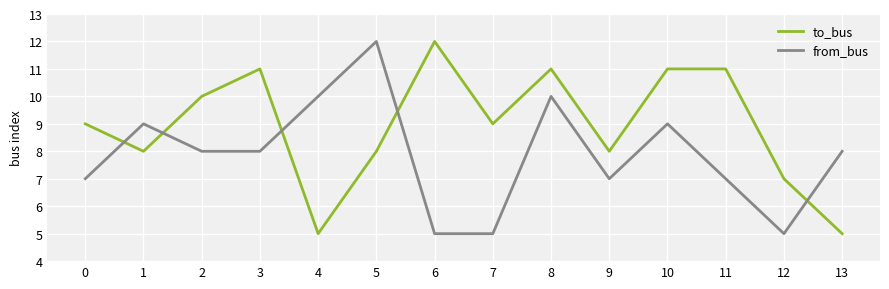

What are all the series names shown in the legend?

to_bus, from_bus